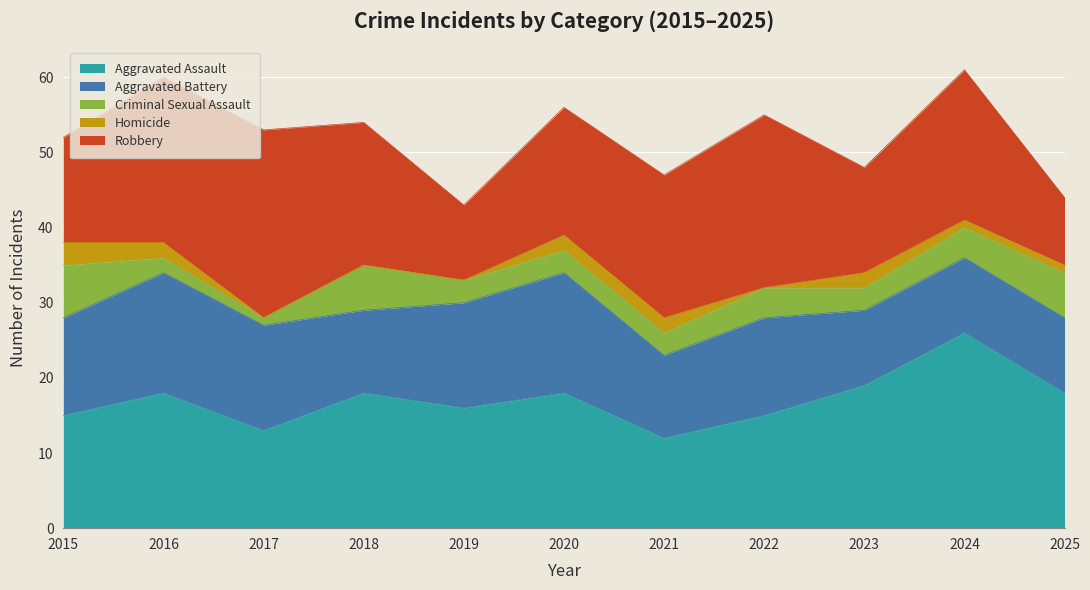

Where does the Aggravated Assault series first go above 18?

2023